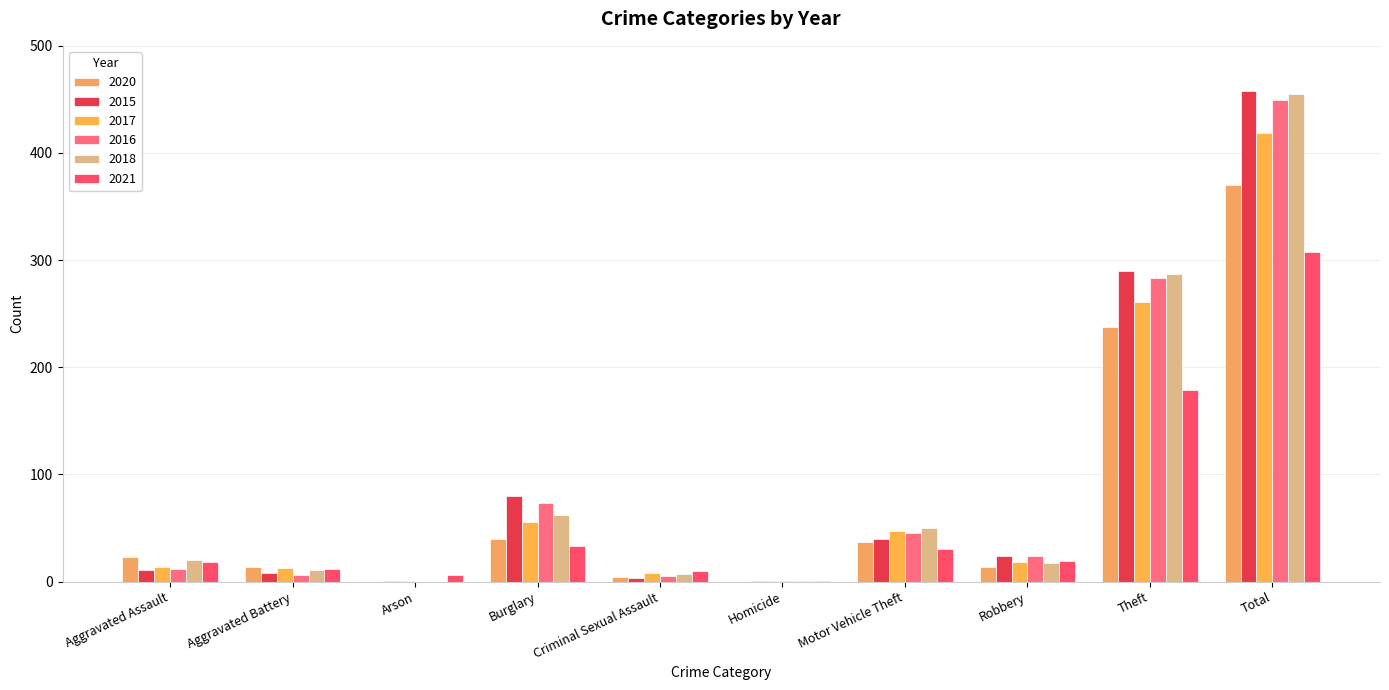

Between Motor Vehicle Theft and Theft, which series saw the biggest shift?

2015